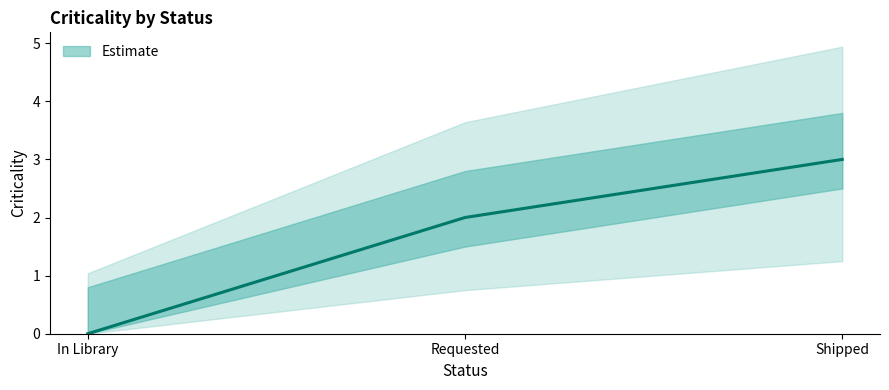

What is the average value?

2